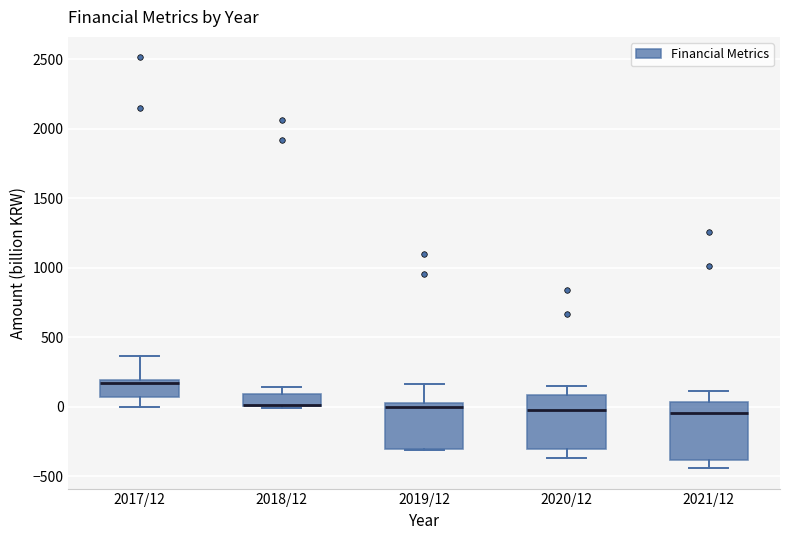

Reading left to right, read every box against the y-axis: the position of its median line, the range the box covers, and the ends of its whiskers. The values are not printed on the chart, so give them approximately, as read against the axis.

2017/12: median 200 (just below the box's upper edge), box 50 to 200, whiskers 0 to 350
2018/12: median 0 (drawn on the box's lower edge), box 0 to 100, whiskers 0 to 150
2019/12: median 0, box -300 to 50, whiskers -300 to 150
2020/12: median 0, box -300 to 100, whiskers -350 to 150
2021/12: median -50, box -400 to 50, whiskers -450 to 100